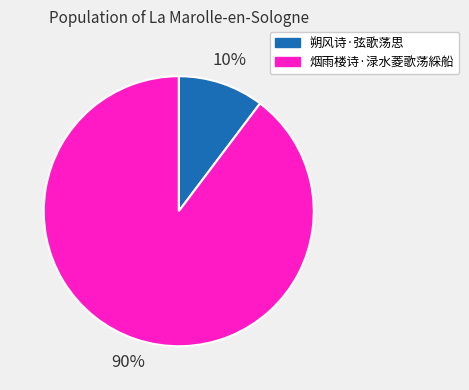

To the nearest percent, what is the combined percentage of 朔风诗·弦歌荡思 and 烟雨楼诗·渌水菱歌荡綵船?

100%